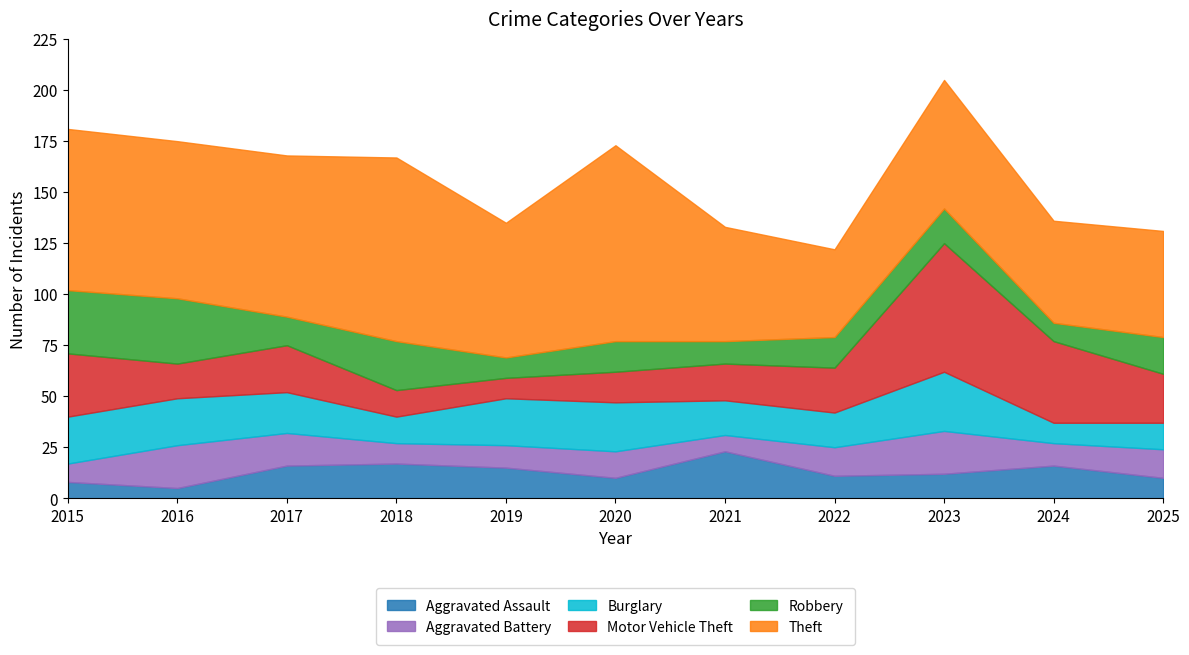

In Burglary, how many points are higher than both neighbors (excluding endpoints)?

2